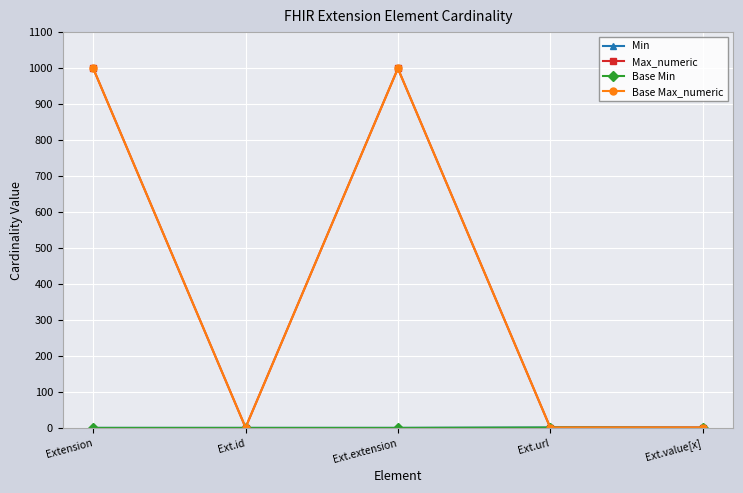

What is the label of the 5th point from the left?

Ext.value[x]